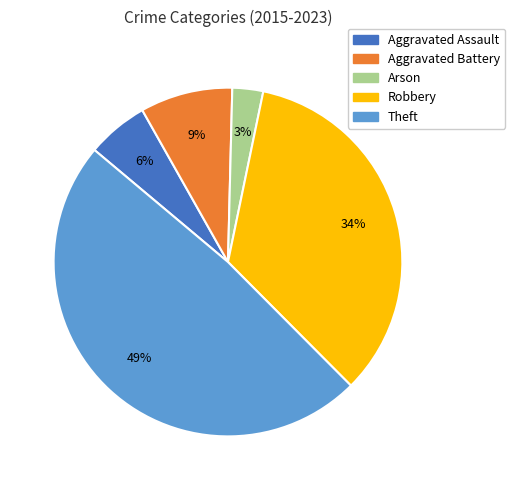

Is it true that Robbery is 34% of the pie?

True